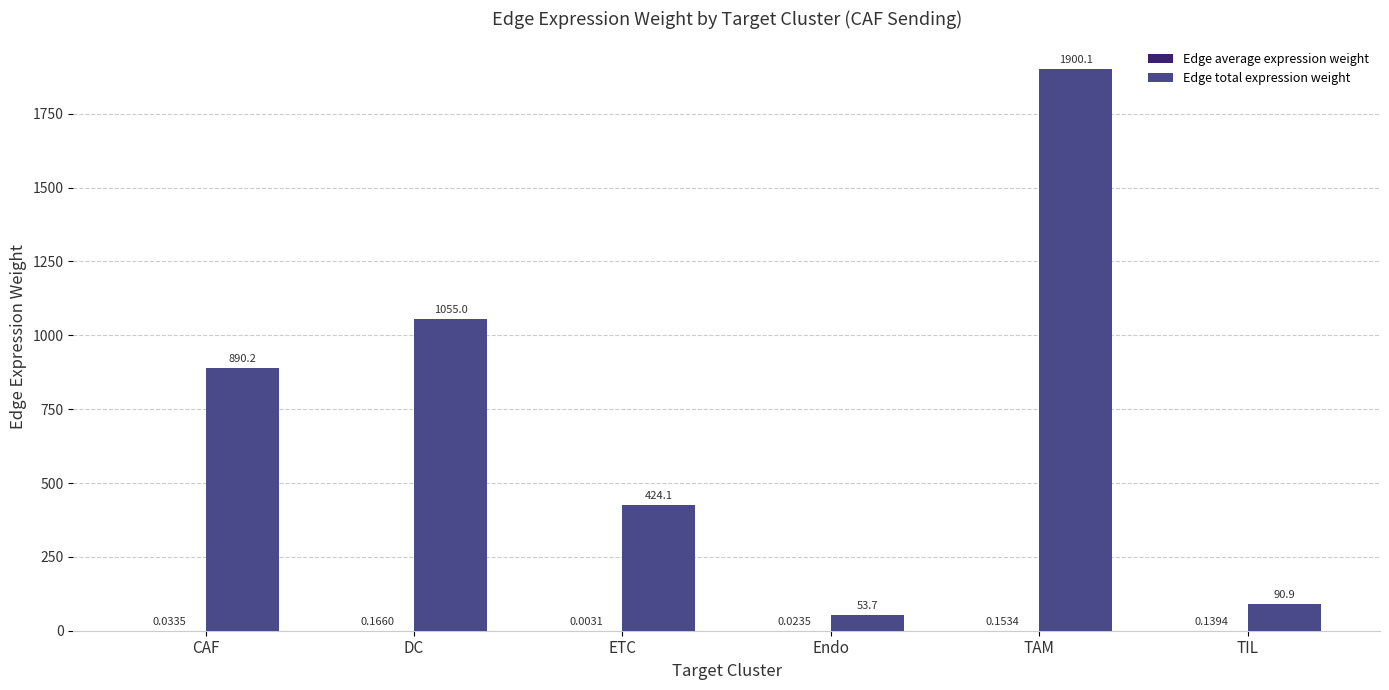

Which series changed the most between CAF and DC?

Edge total expression weight